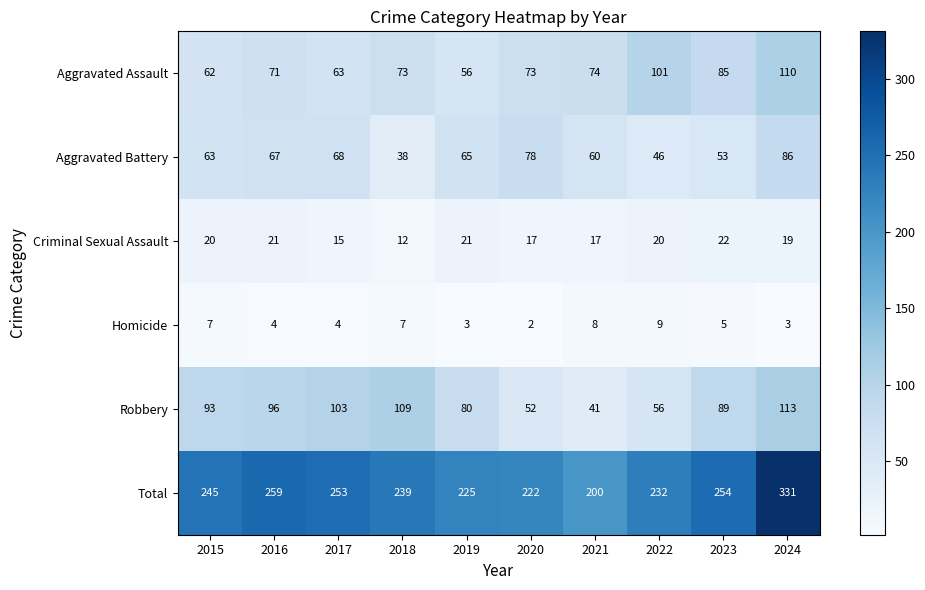

At 2016, list the series in order from smallest to largest.

Homicide, Criminal Sexual Assault, Aggravated Battery, Aggravated Assault, Robbery, Total